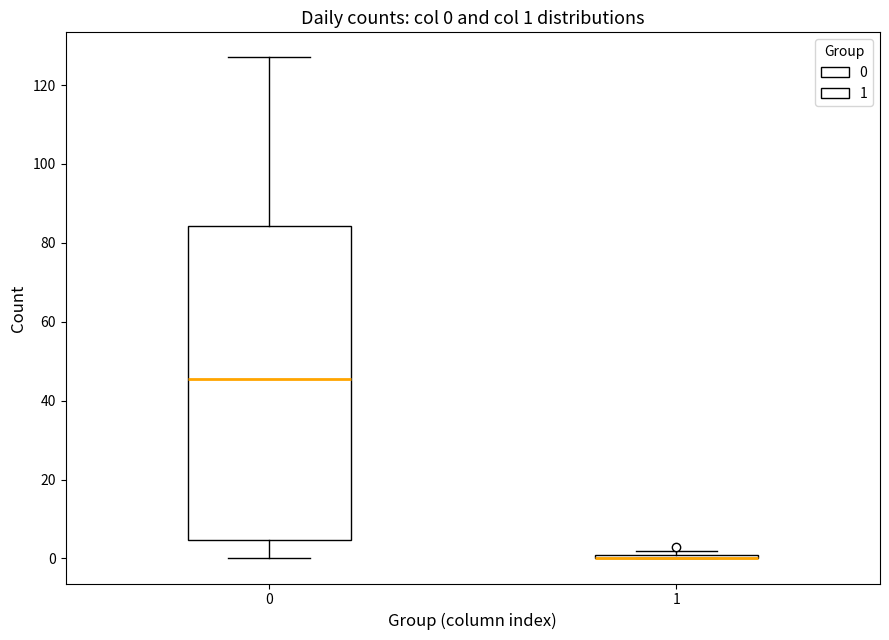

Comparing the boxes themselves (not the whiskers), which one is the tallest?

0